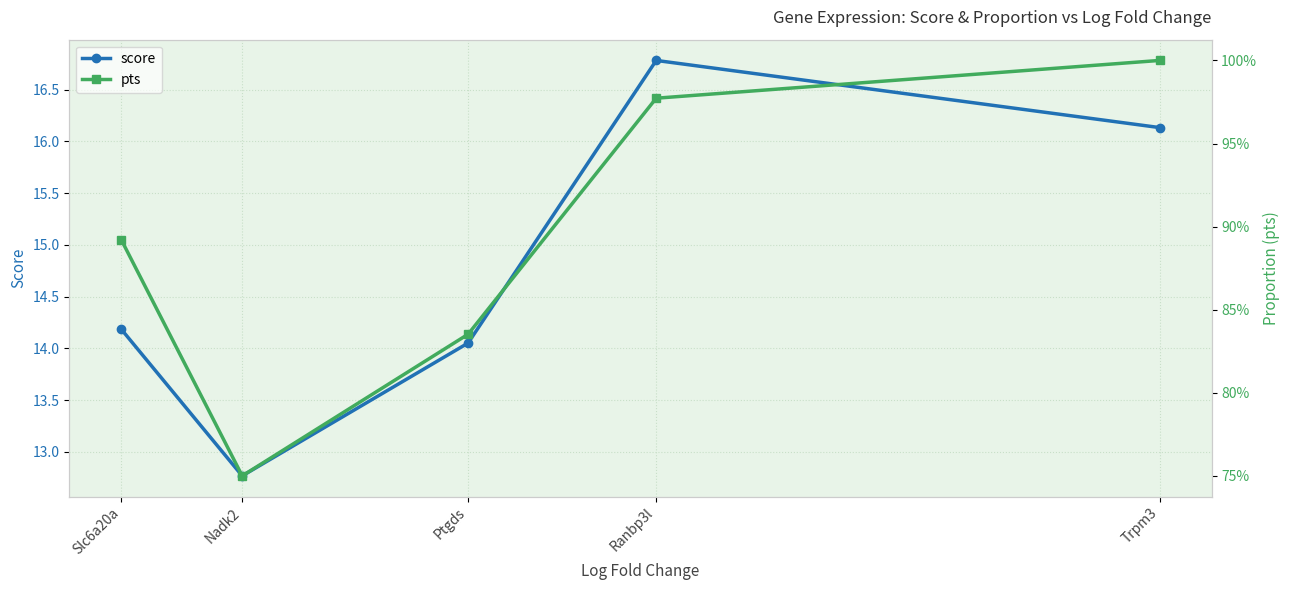

Reading left to right, list all the values displayed in this chart.

score: 14.2	12.8	14.1	16.8	16.1
pts: 0.9	0.8	0.8	1.0	1.0